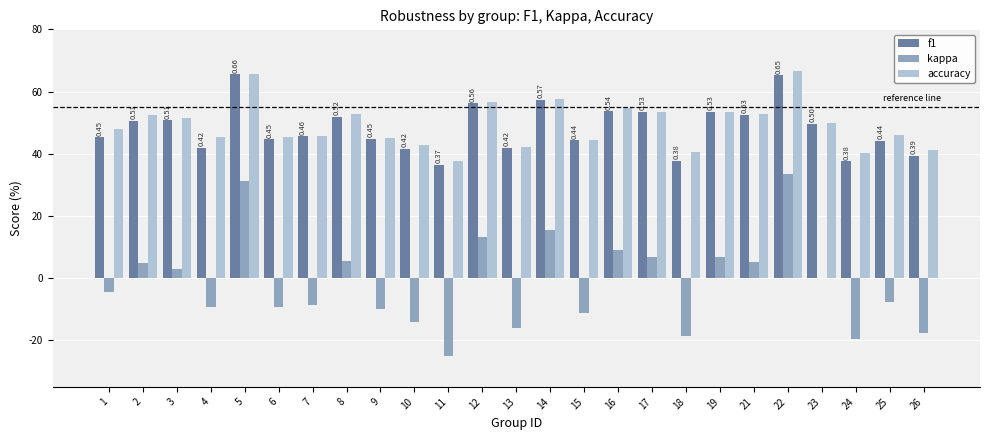

Are the bars grouped side by side (vs. stacked)?

Yes